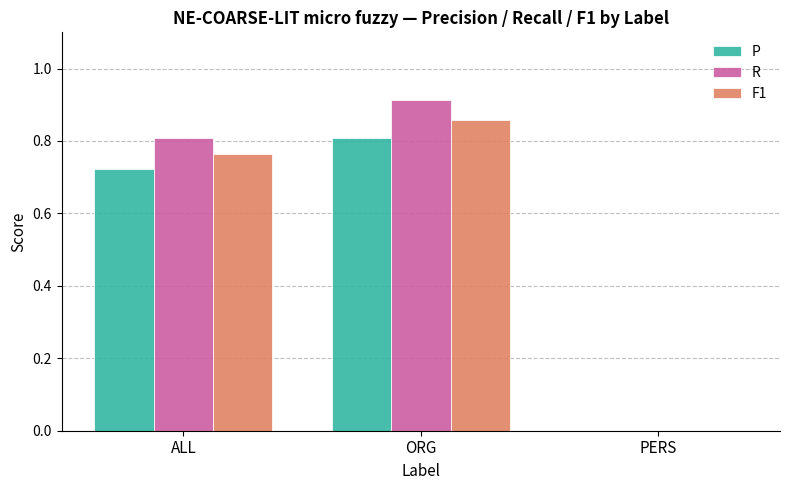

How many groups of bars are there?

3